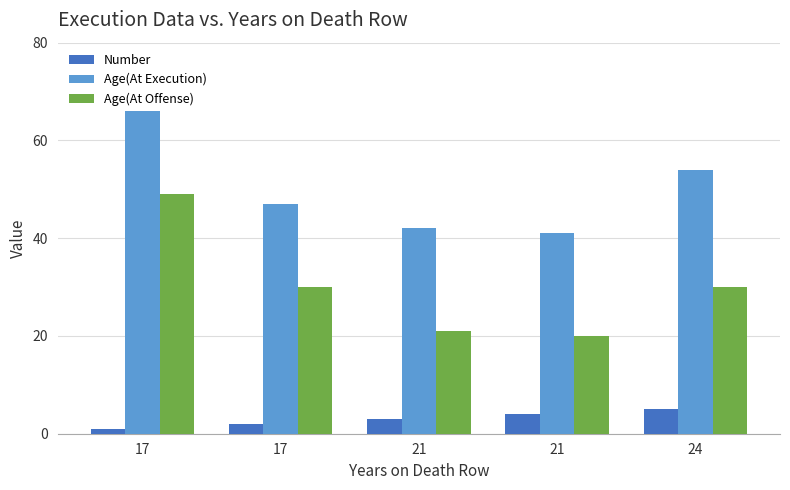

Are the bars grouped side by side (vs. stacked)?

Yes